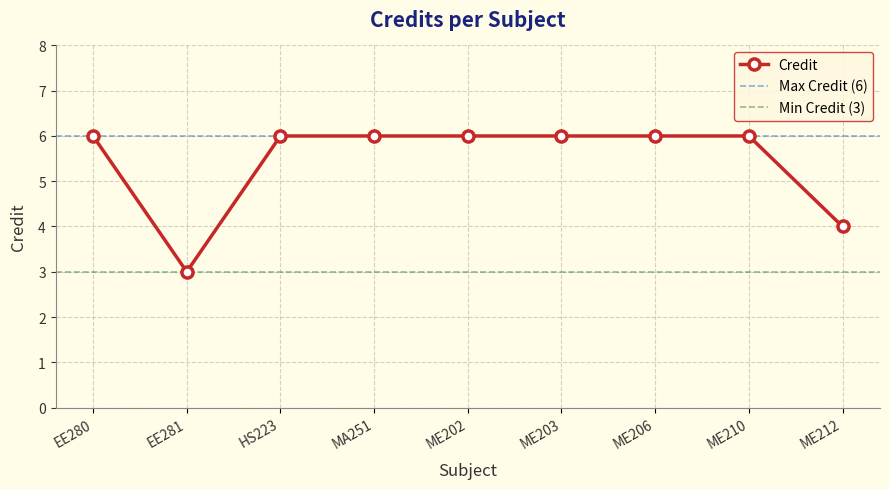

What is the value of the 7th point from the left?

6